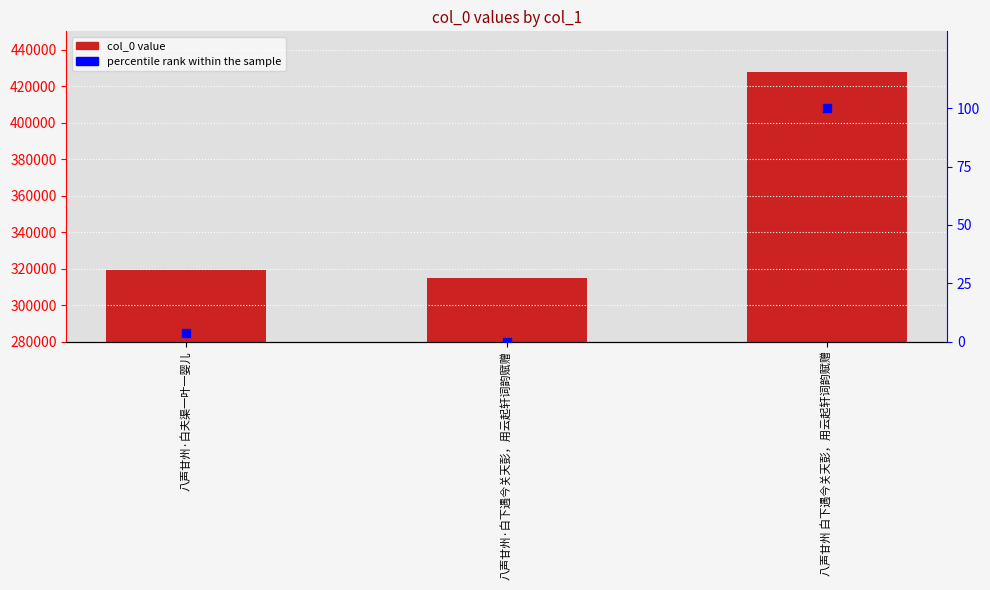

Is the value of col_0 at 八声甘州 白下遇今关天彭，用云起轩词韵赋赠 greater than the value of percentile rank within the sample at 八声甘州·白夫渠一叶一婴儿?

Yes